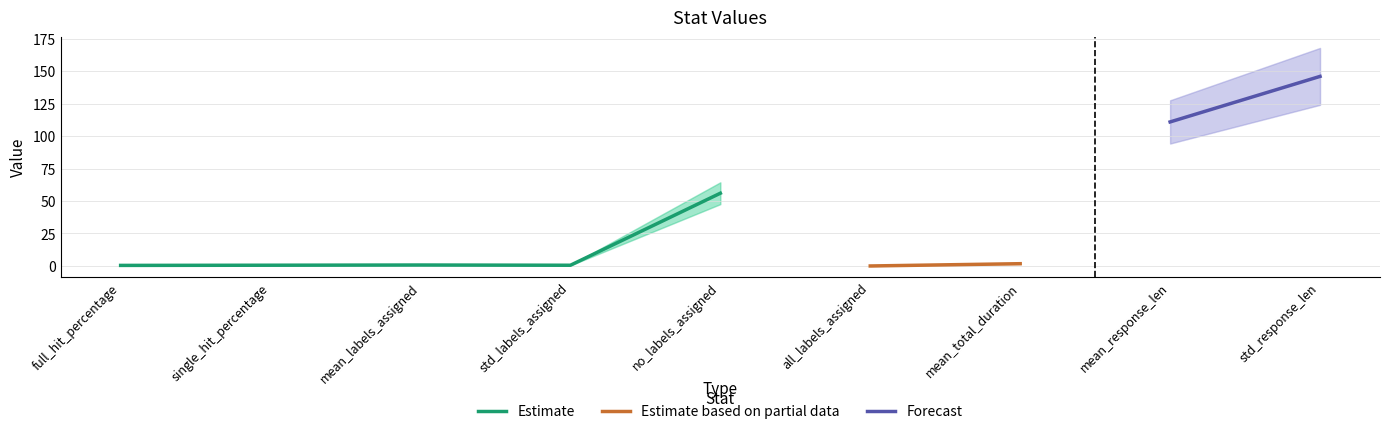

What is the change in value from full_hit_percentage to std_labels_assigned?

+0.1